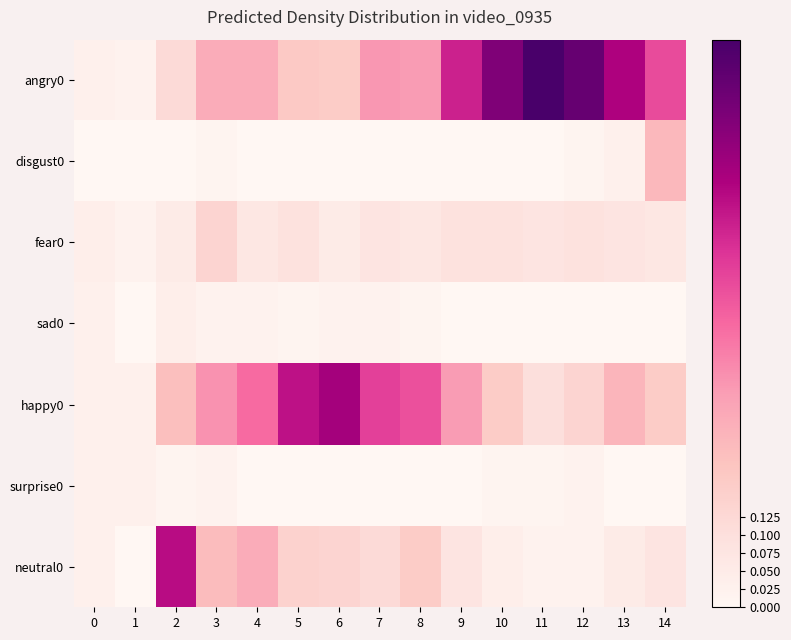

At which category does the chart reach its peak across all series?

11